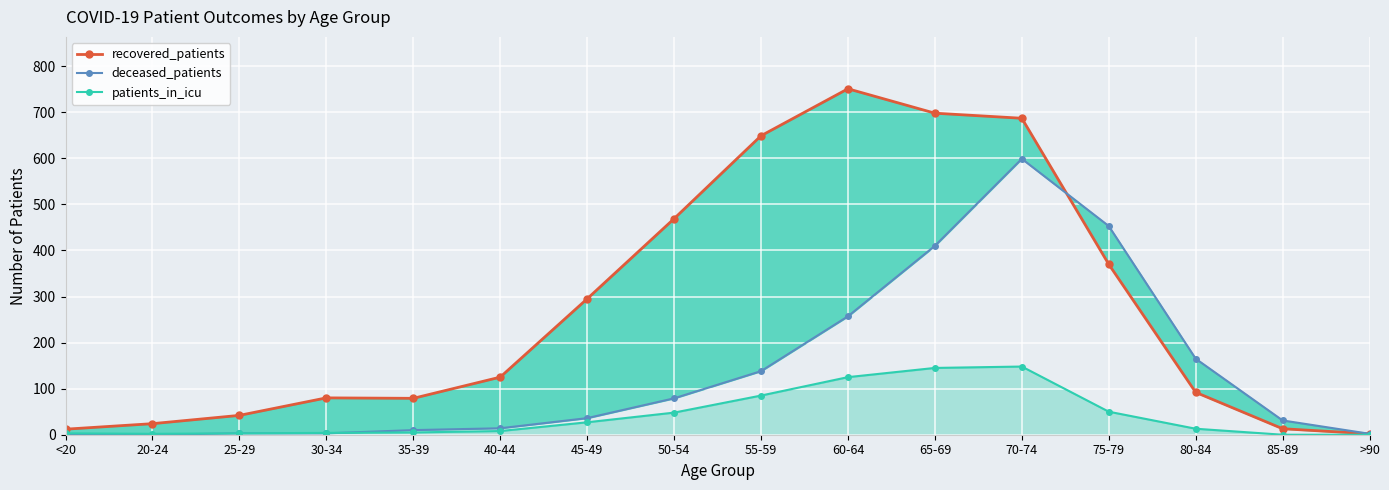

Where is patients_in_icu nearest to the value 74?

55-59